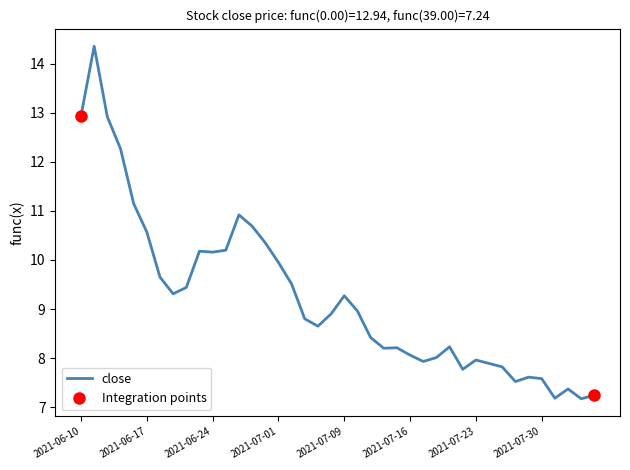

What is the minimum value shown in the chart?

7.2